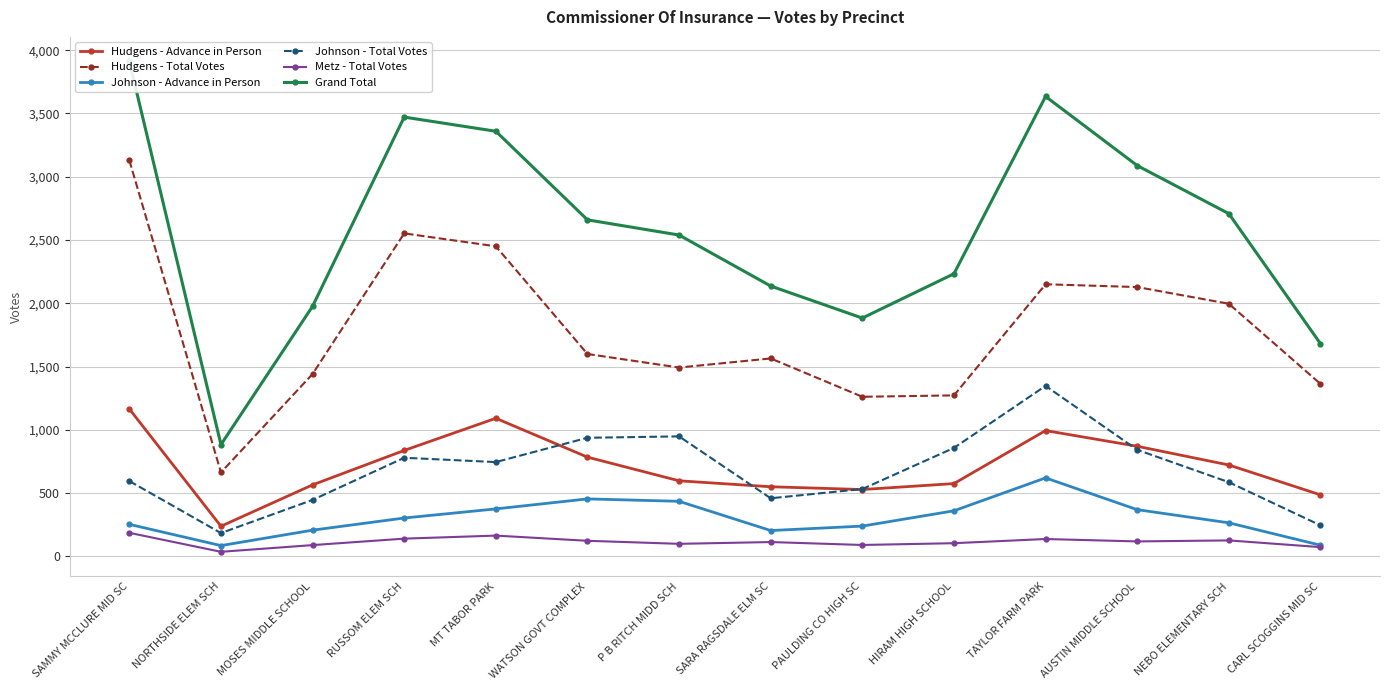

True or false: Johnson - Total Votes and Metz - Total Votes cross at least once.

False